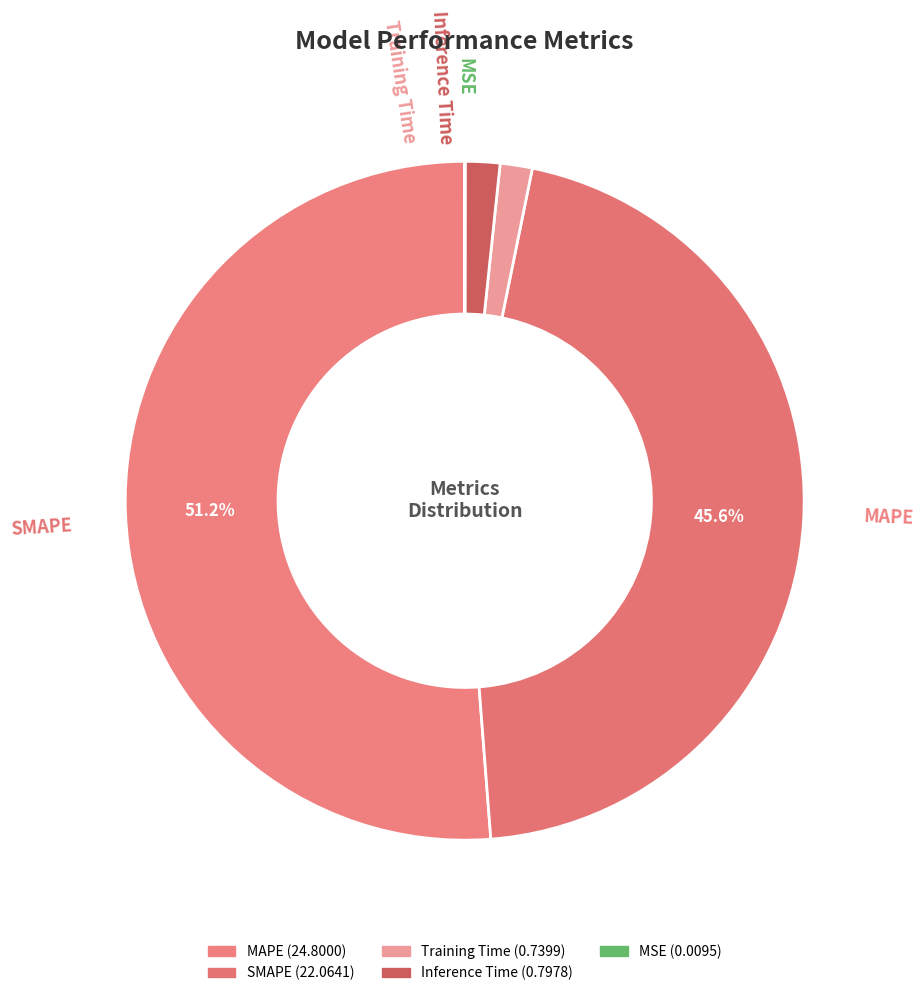

To the nearest percent, what is the difference between the MSE and SMAPE slice percentages?

46%